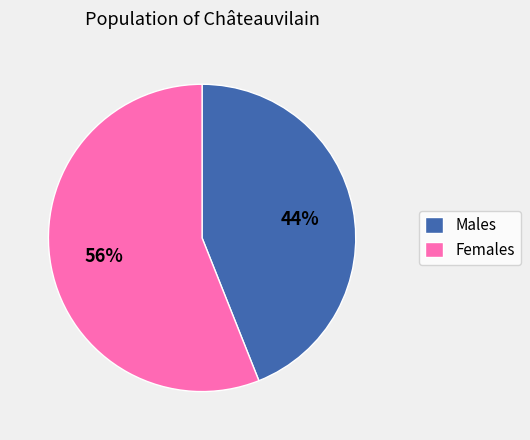

What is the majority slice?

Females